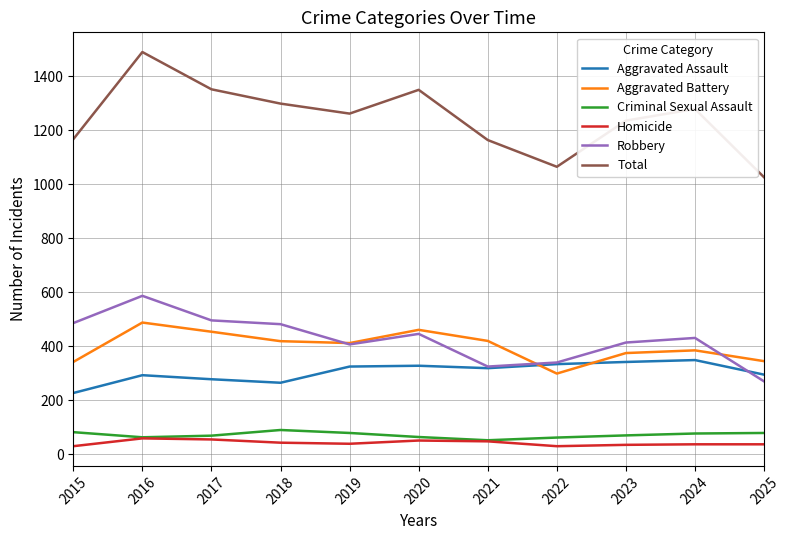

True or false: Aggravated Assault has a value of 495 at 2019.

False